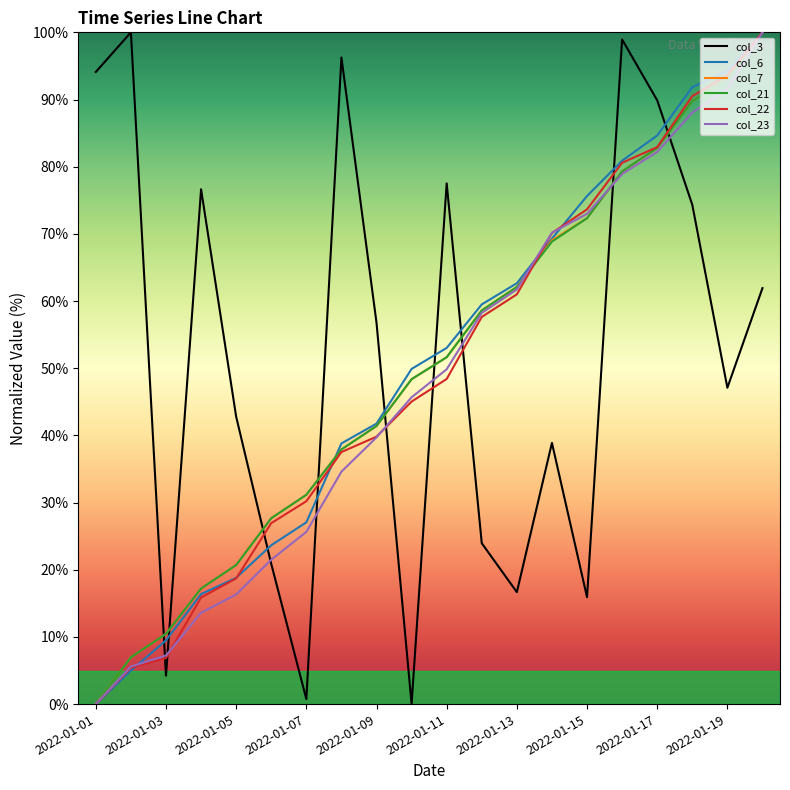

Does the chart have visible grid lines?

No